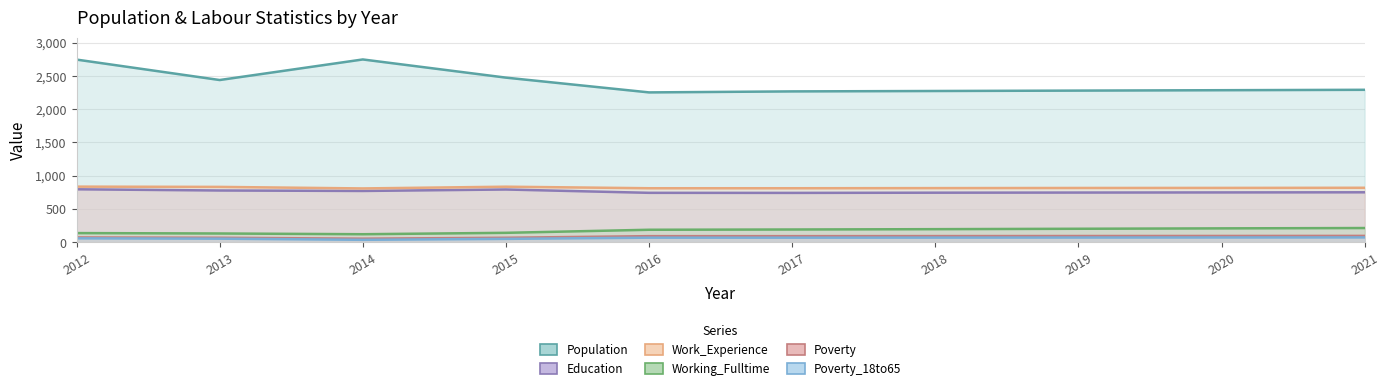

What is the smallest value displayed?

36